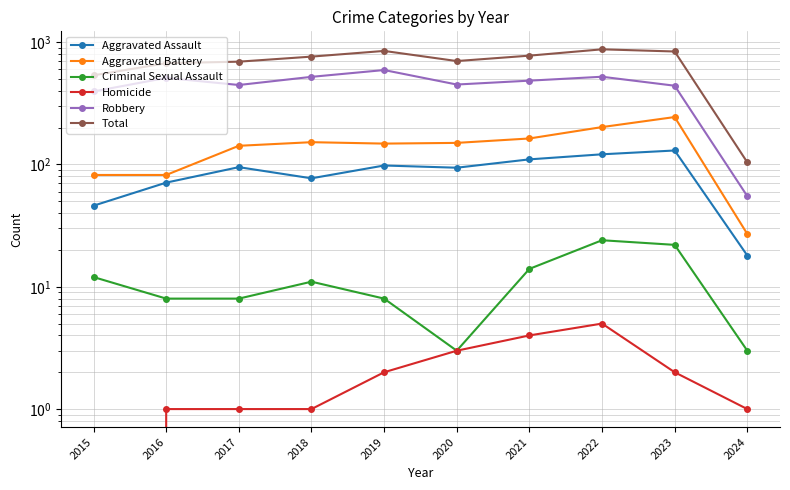

Is it true that Total equals 873 at 2022?

True